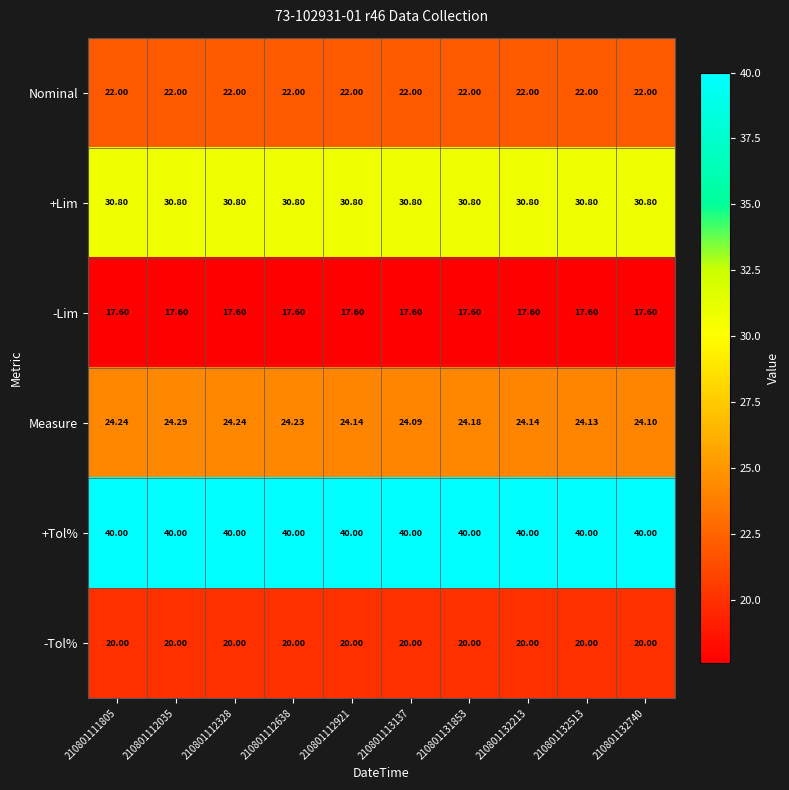

Which series has the largest total across all categories?

+Tol%